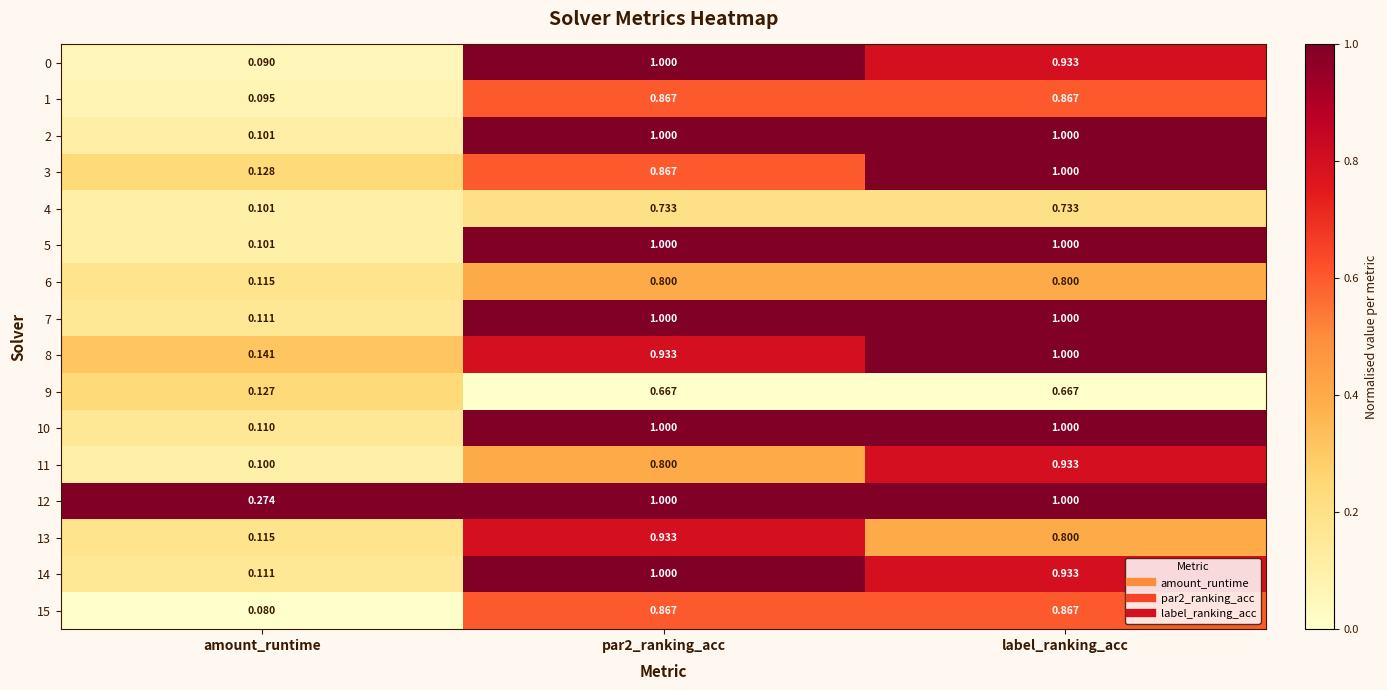

Is the value of 13 at amount_runtime greater than the value of 3 at amount_runtime?

No